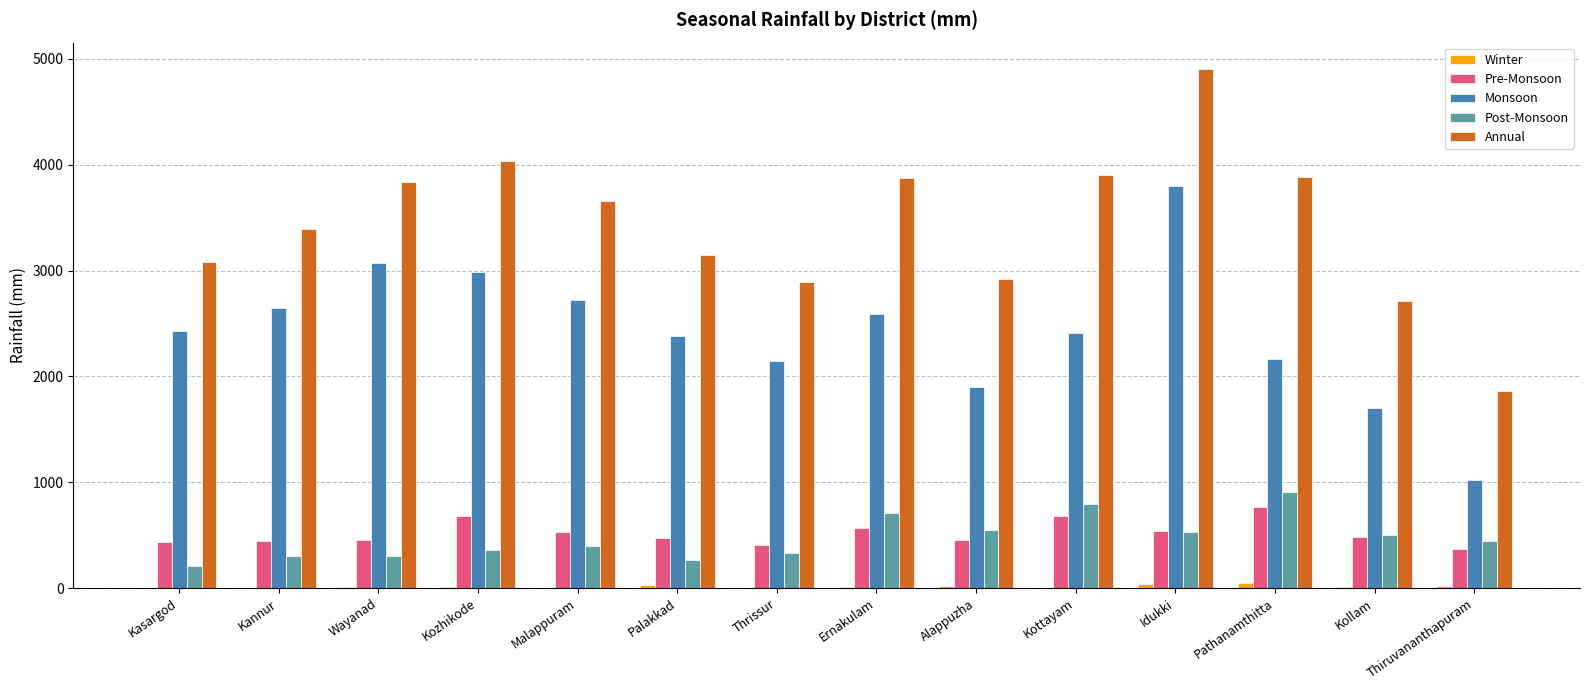

Which series has the largest total across all categories?

Annual